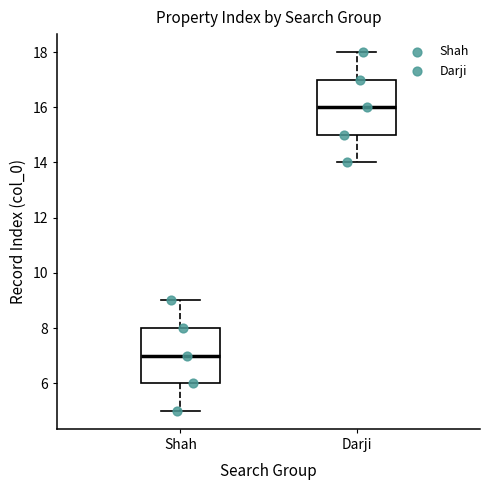

Reading left to right, read every box against the y-axis: the position of its median line, the range the box covers, and the ends of its whiskers. The values are not printed on the chart, so give them approximately, as read against the axis.

Shah: median 7, box 6 to 8, whiskers 5 to 9
Darji: median 16, box 15 to 17, whiskers 14 to 18